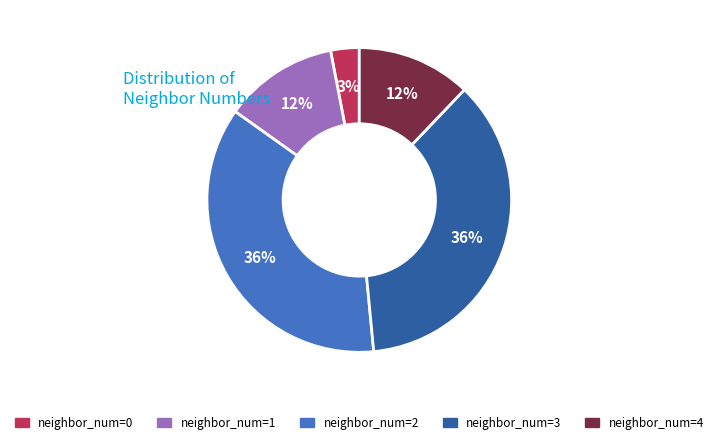

To the nearest percent, what is the difference between the largest and smallest slice percentages?

33%